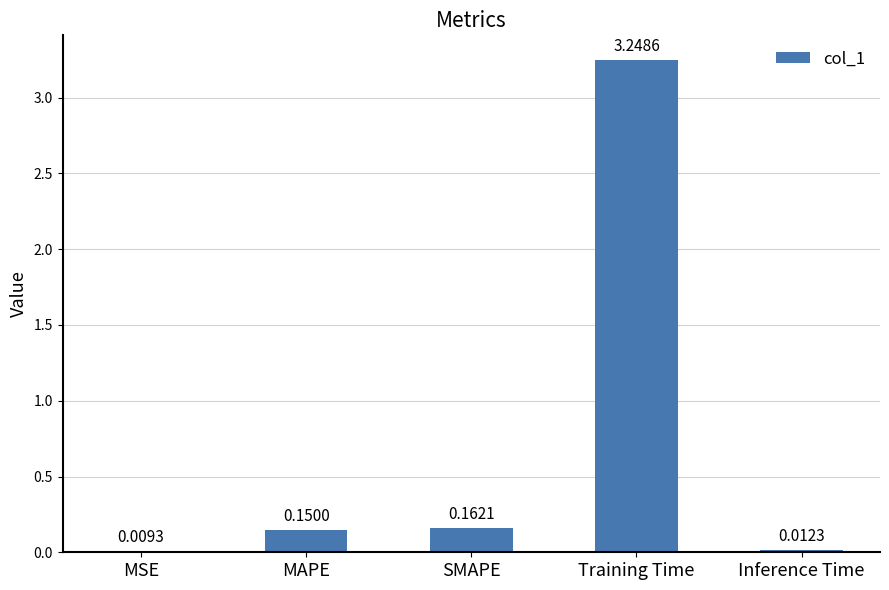

At which category does the chart reach its peak across all series?

Training Time